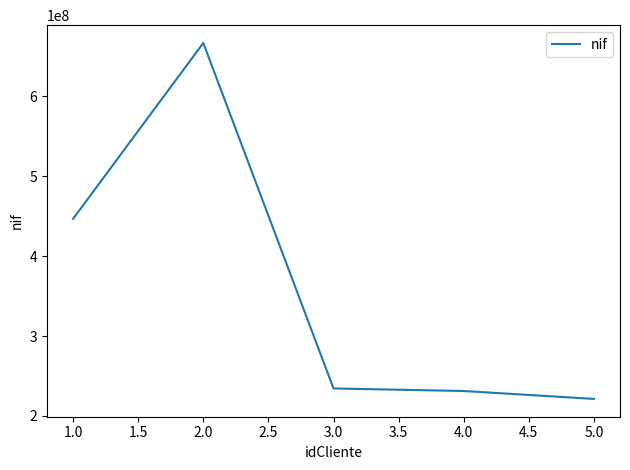

Which label corresponds to the largest value in the chart?

2.0